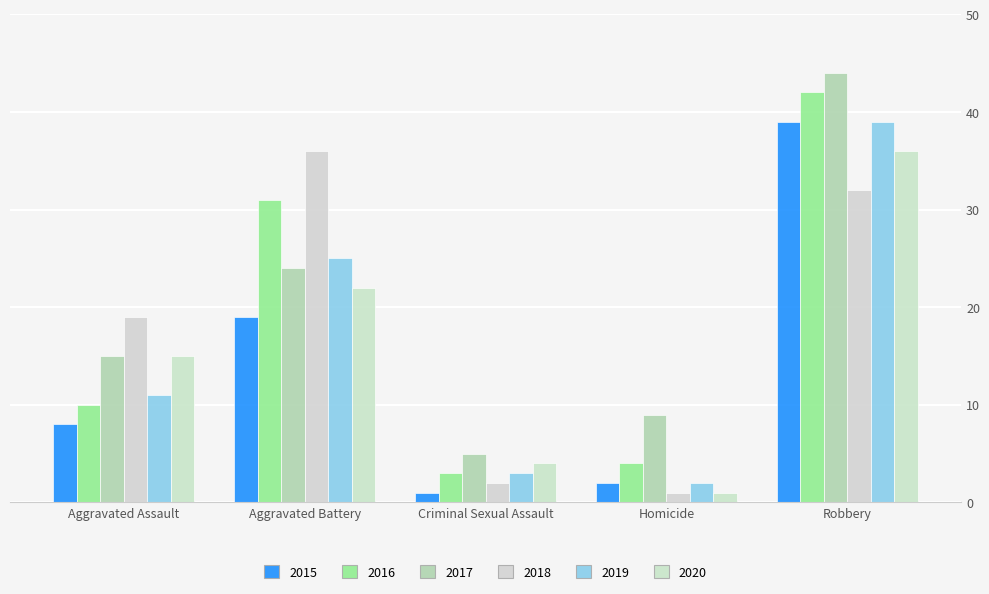

What is the difference between the maximum and minimum values in the 2015 series?

38